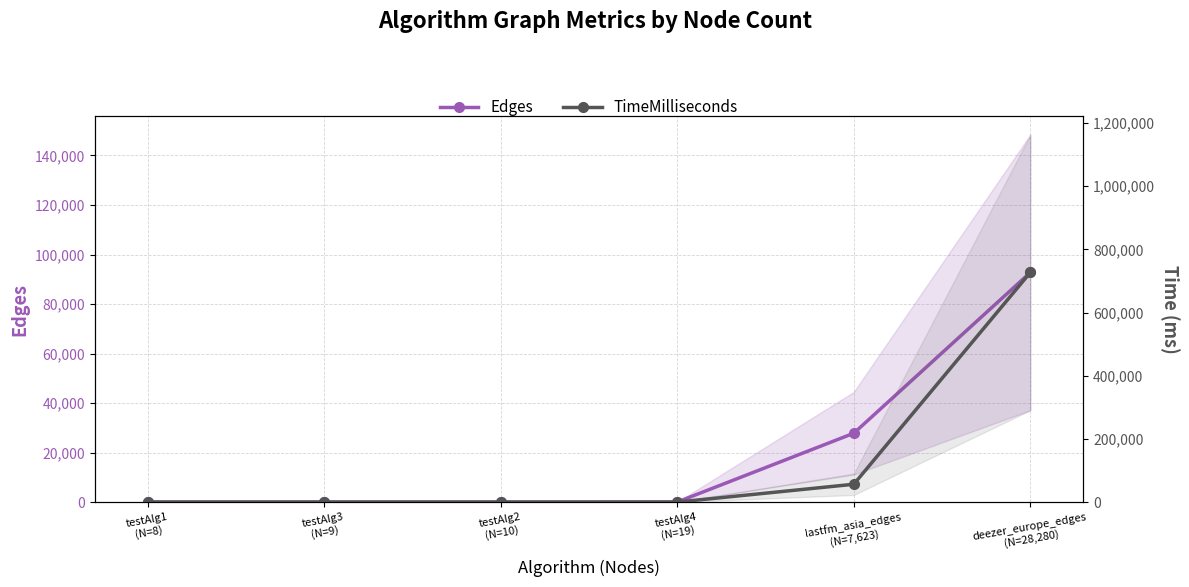

What are all the series names shown in the legend?

Edges, TimeMilliseconds